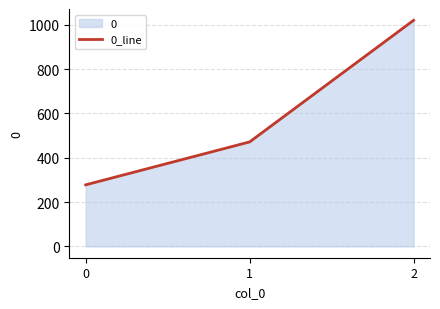

What is the ratio of the value at 0 to the value at 2?

0.3